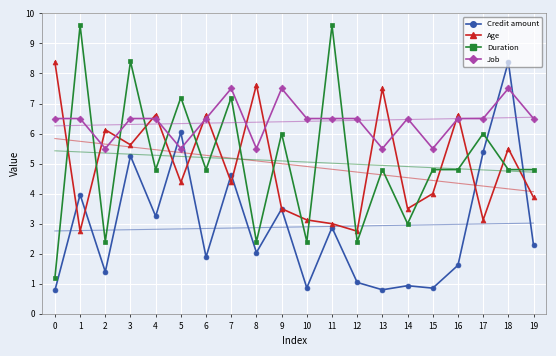

Where does the Duration series first go above 4?

1